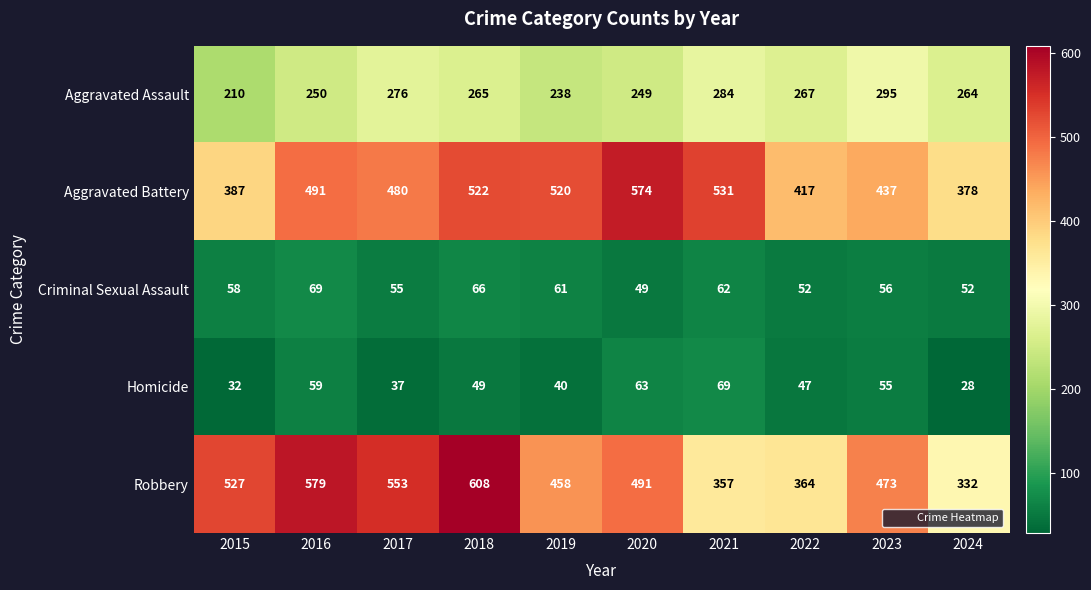

What is the approximate value of Aggravated Assault at 2017?

276